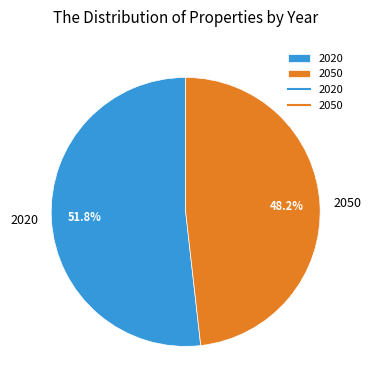

What is the largest slice in the pie chart?

2020